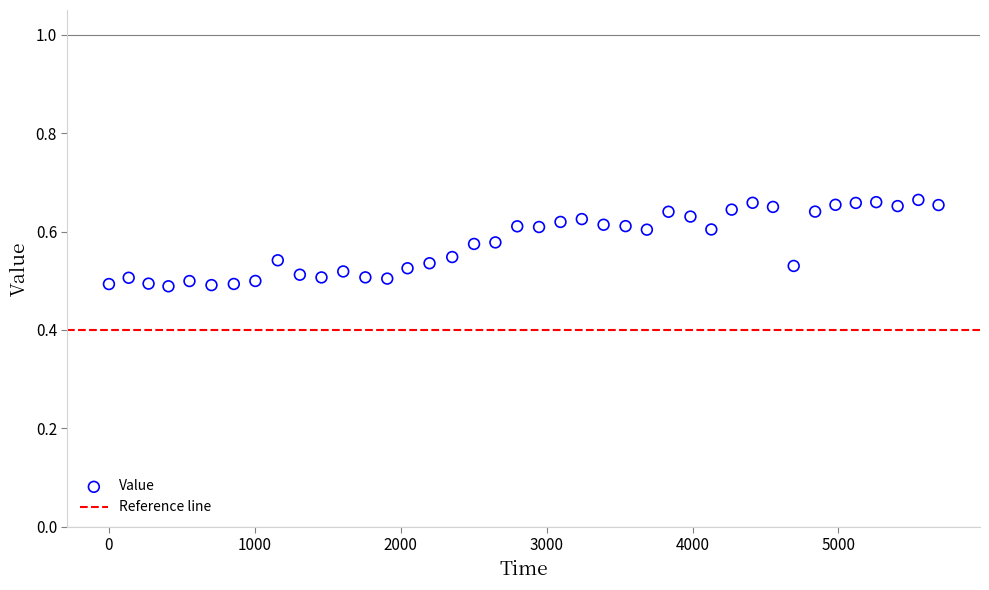

What is the range of X values (max minus min)?

5685.9